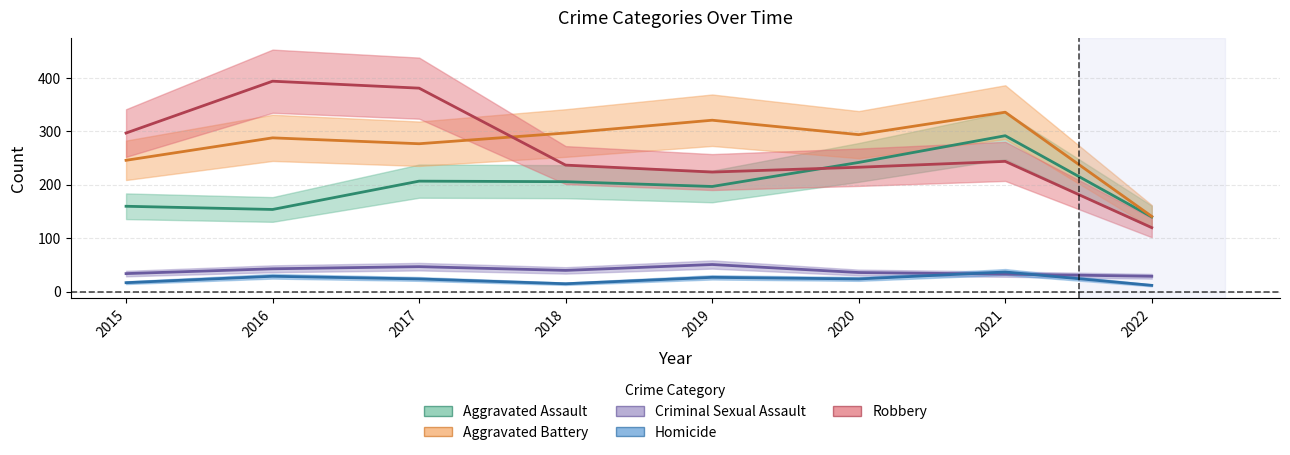

Reading right to left, list all the values displayed in this chart.

Aggravated Assault: 2022=140	2021=292	2020=242	2019=197	2018=206	2017=207	2016=154	2015=160
Aggravated Battery: 2022=141	2021=336	2020=294	2019=321	2018=297	2017=277	2016=288	2015=246
Criminal Sexual Assault: 2022=29	2021=33	2020=36	2019=51	2018=40	2017=47	2016=43	2015=34
Homicide: 2022=12	2021=37	2020=24	2019=27	2018=15	2017=24	2016=29	2015=17
Robbery: 2022=120	2021=244	2020=233	2019=224	2018=237	2017=381	2016=394	2015=297